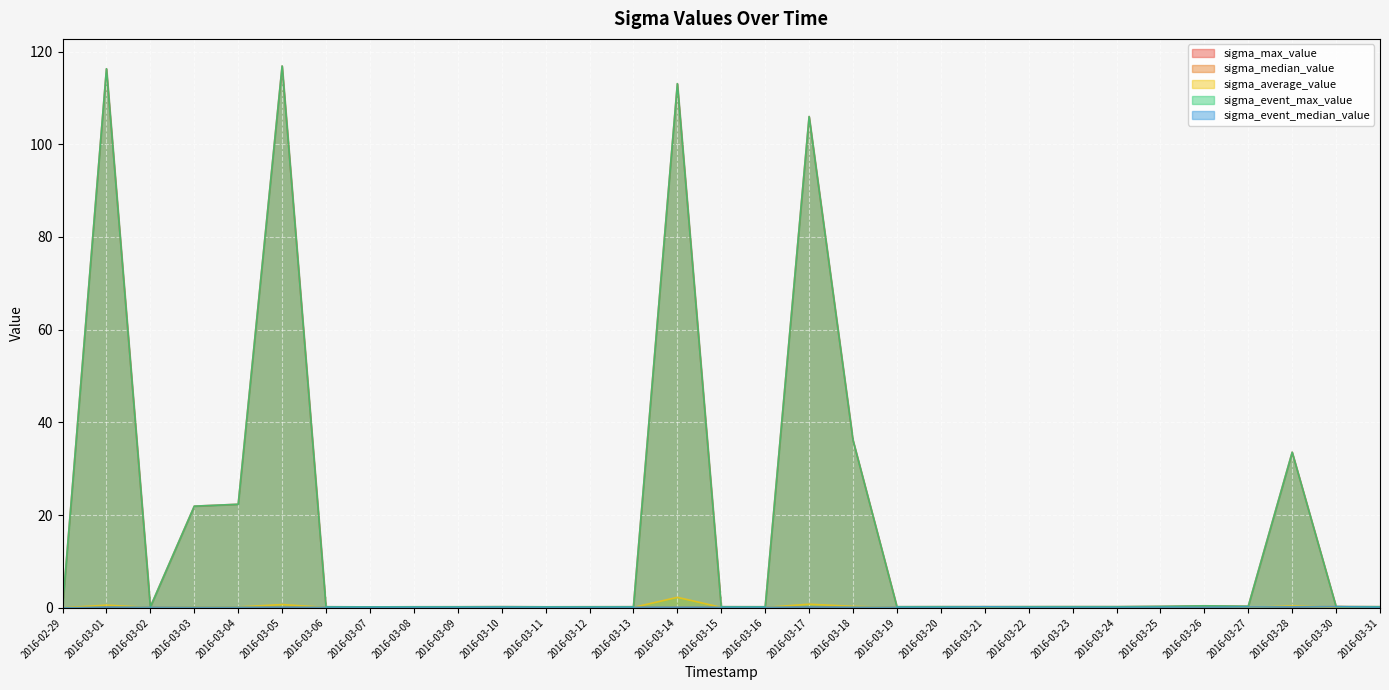

At which category is the sum across all series the highest?

2016-03-05